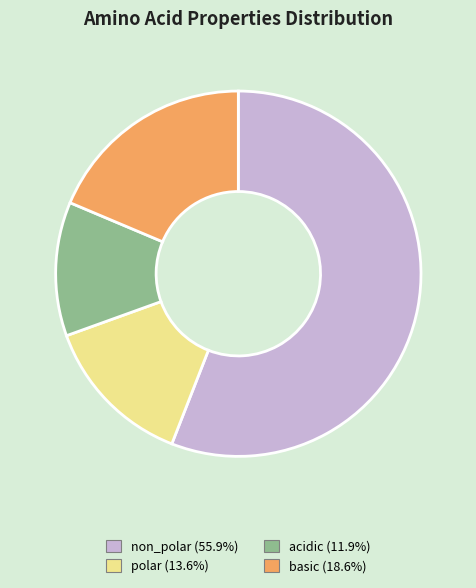

Do basic and polar together represent more than half of the pie?

No